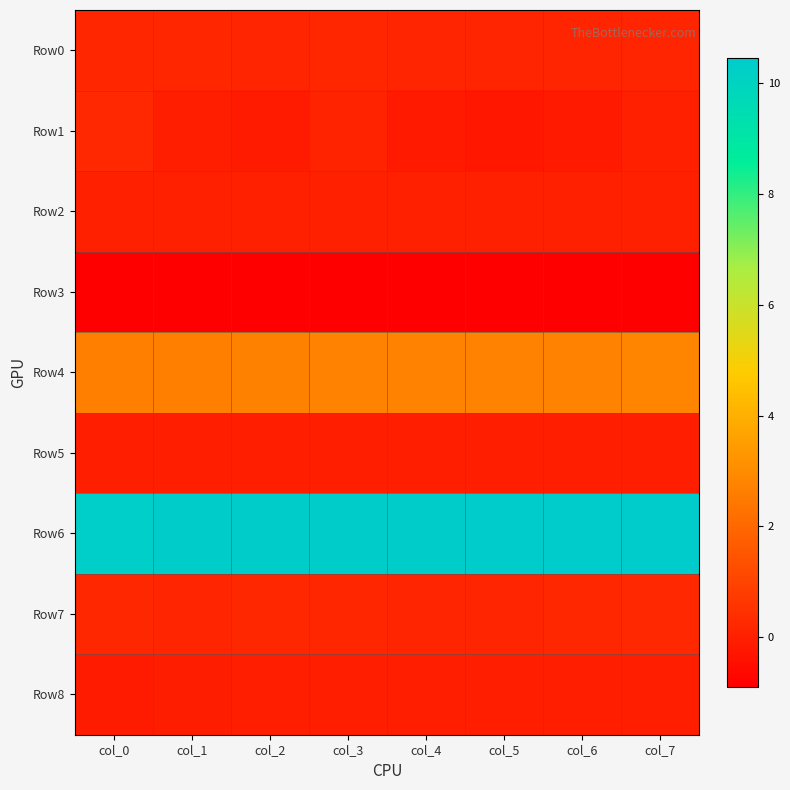

List the series in order of their peak value, lowest first.

Row3, Row8, Row5, Row2, Row0, Row7, Row1, Row4, Row6